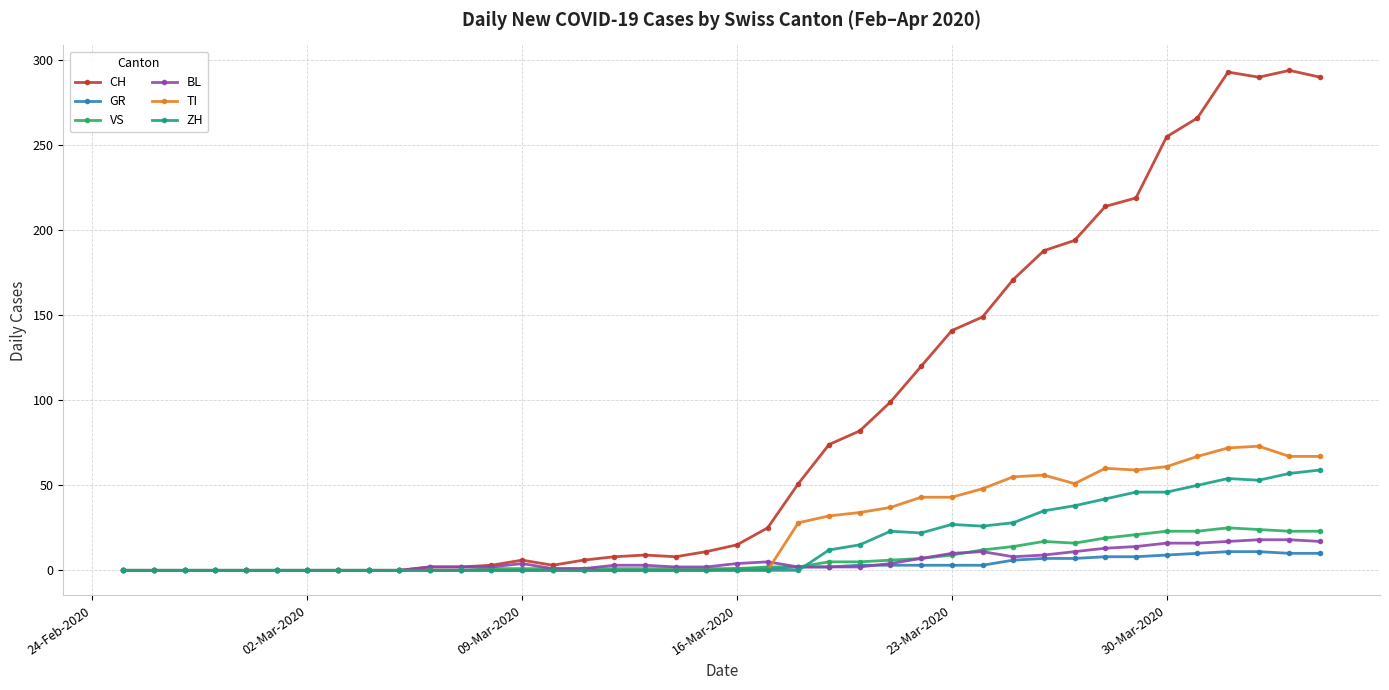

At how many categories does at least one series exceed 105?

14